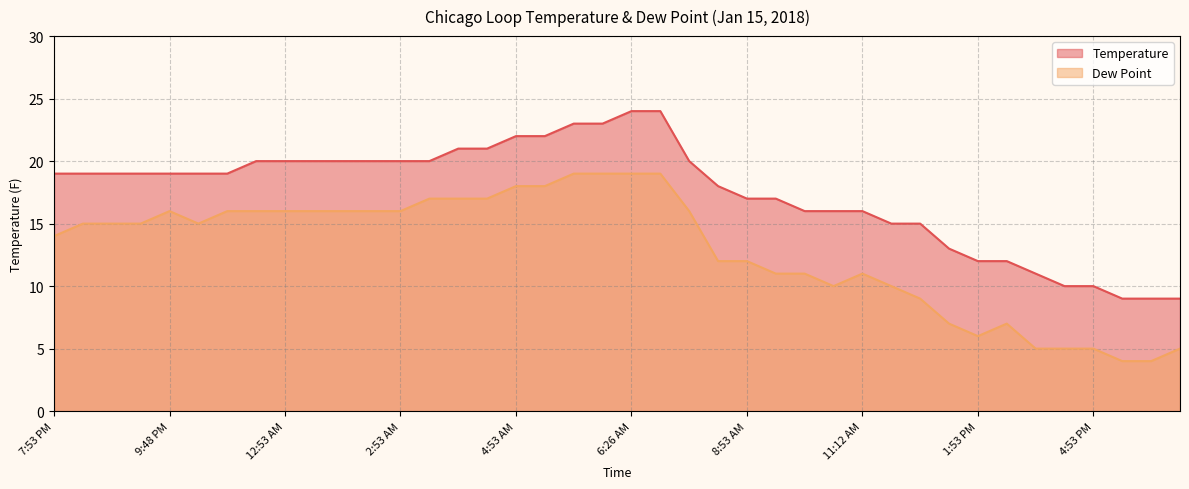

Reading left to right, what are all the values shown in this chart?

Temperature: 19	19	19	19	19	19	19	20	20	20	20	20	20	20	21	21	22	22	23	23	24	24	20	18	17	17	16	16	16	15	15	13	12	12	11	10	10	9	9	9
Dew Point: 14	15	15	15	16	15	16	16	16	16	16	16	16	17	17	17	18	18	19	19	19	19	16	12	12	11	11	10	11	10	9	7	6	7	5	5	5	4	4	5